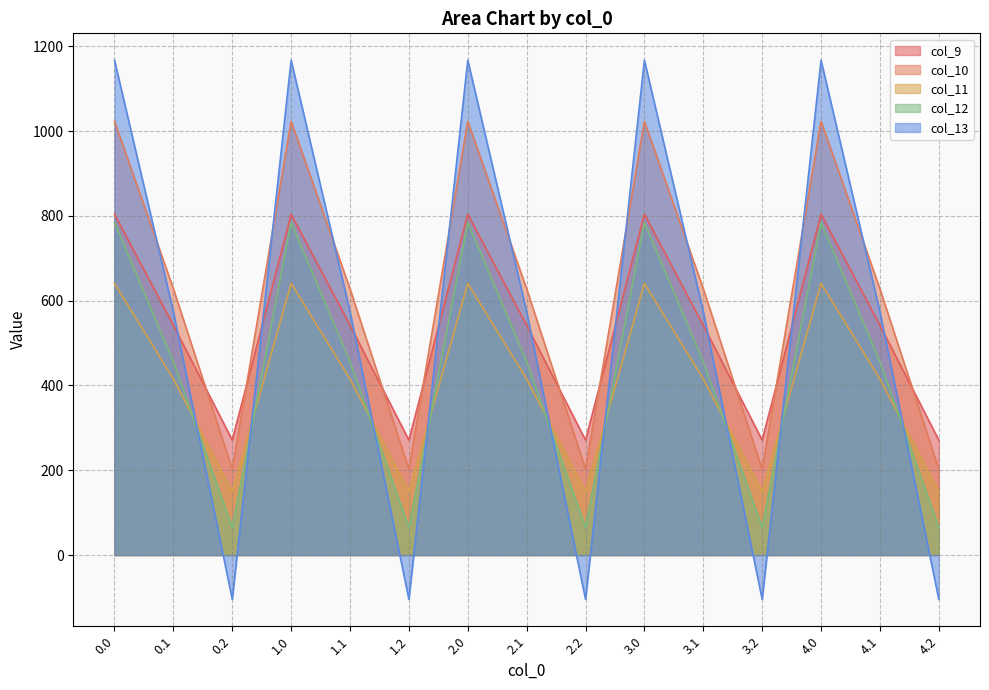

True or false: col_10 and col_11 intersect in this chart.

False